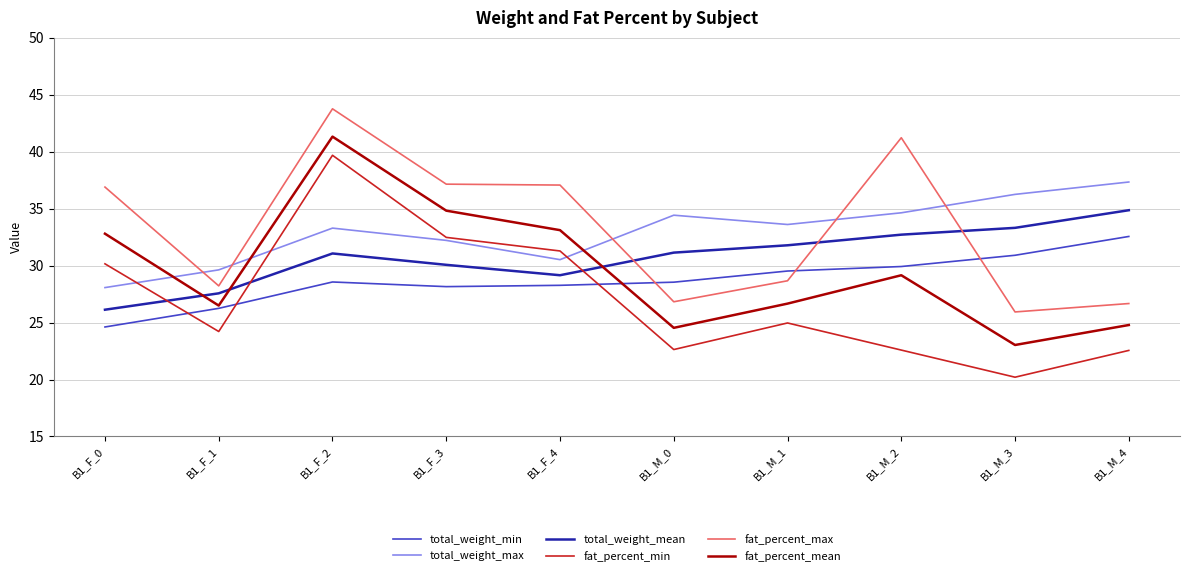

What is the sum of the fat_percent_min values at B1_M_4 and B1_M_3?

42.8